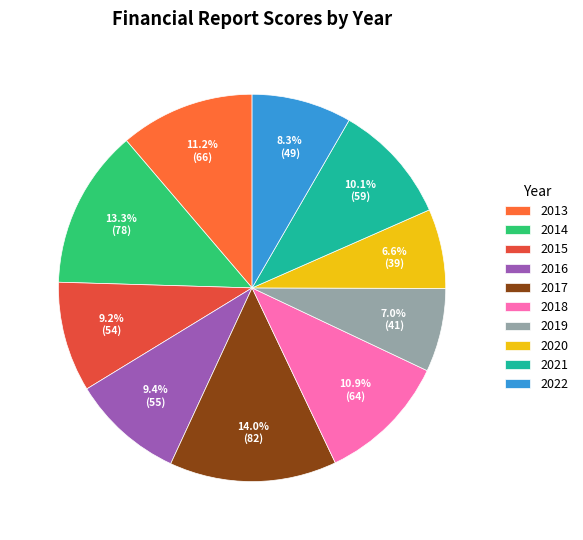

Count the number of slices in the pie.

10